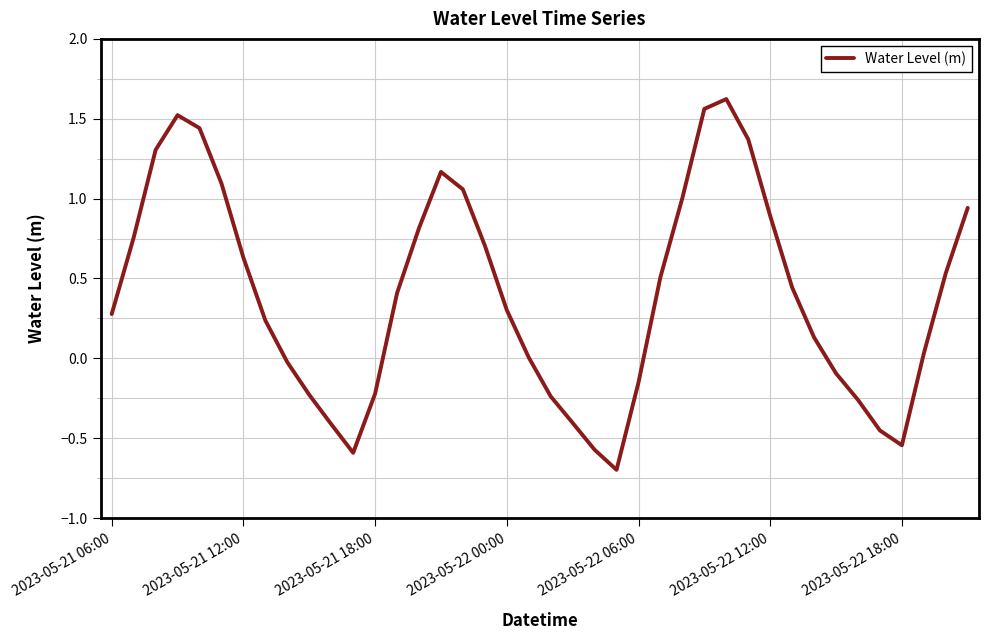

What is the difference between the maximum and minimum values?

2.3